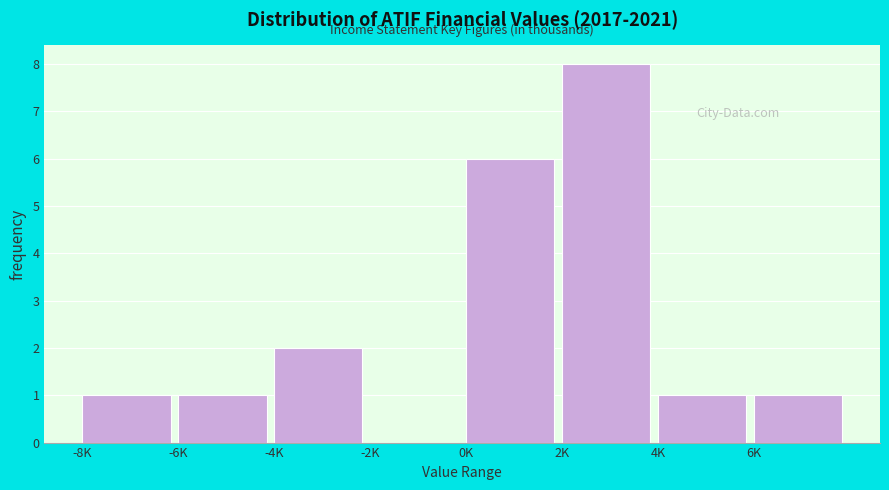

Reading right to left, list all the values displayed in this chart.

6K=1	4K=1	2K=8	0K=6	-2K=0	-4K=2	-6K=1	-8K=1